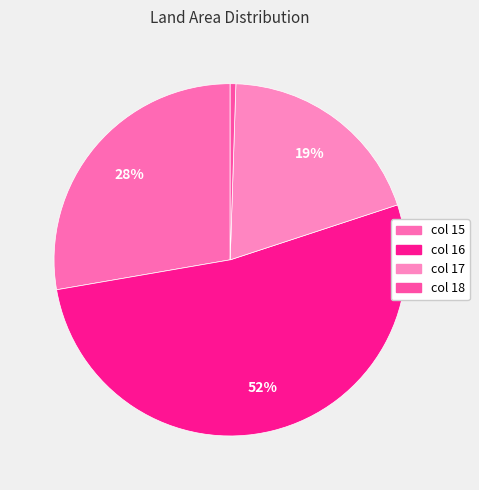

Is there any slice that represents more than half of the pie?

Yes